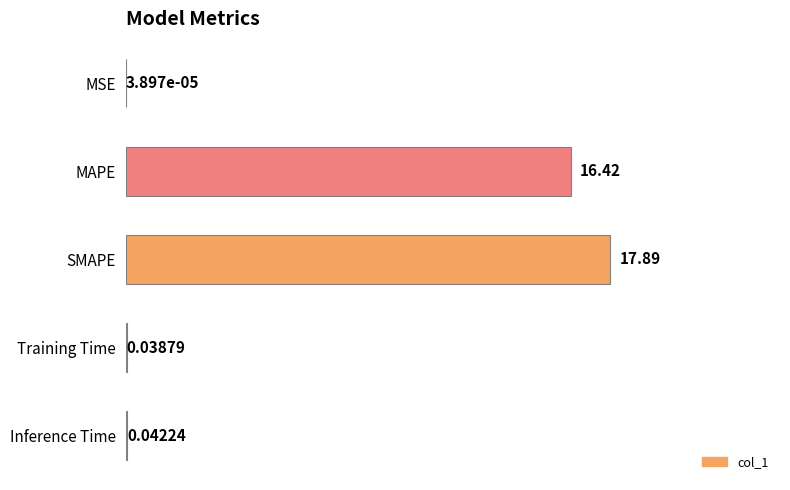

What is the sum of the values at SMAPE and Training Time?

17.9